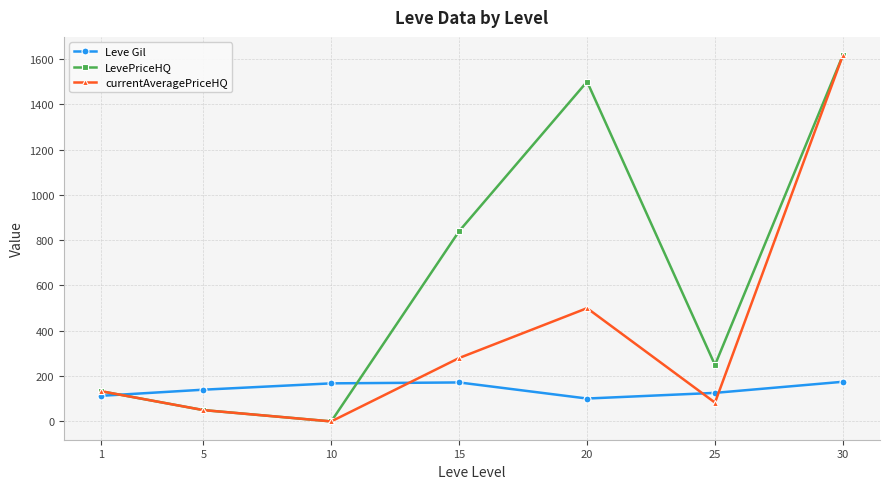

Rank the series at 15 from lowest to highest value.

Leve Gil, currentAveragePriceHQ, LevePriceHQ